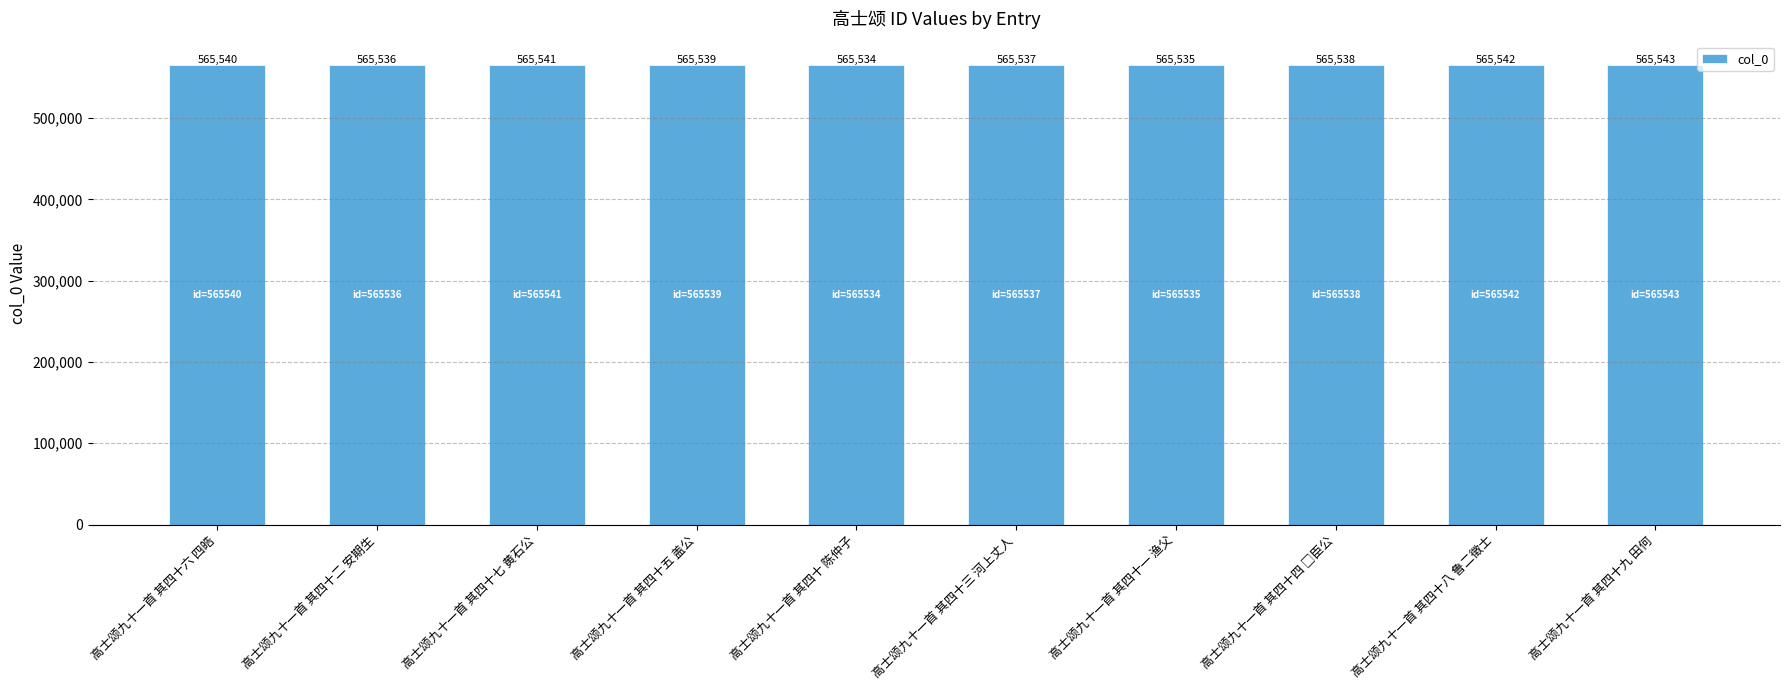

Approximately how many times larger is the value at 高士颂九十一首 其四十三 河上丈人 compared to 高士颂九十一首 其四十六 四皓?

1.0